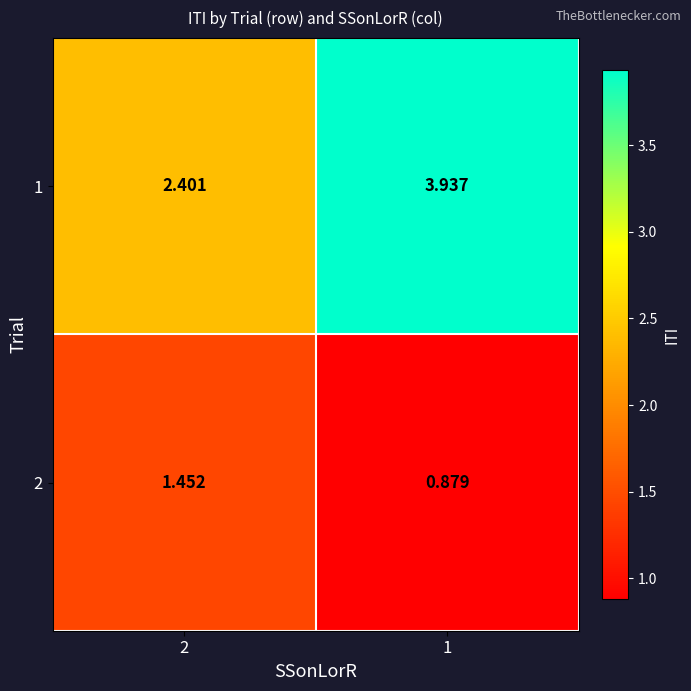

Is the value of 1 at 2 greater than the value of 2 at 1?

Yes